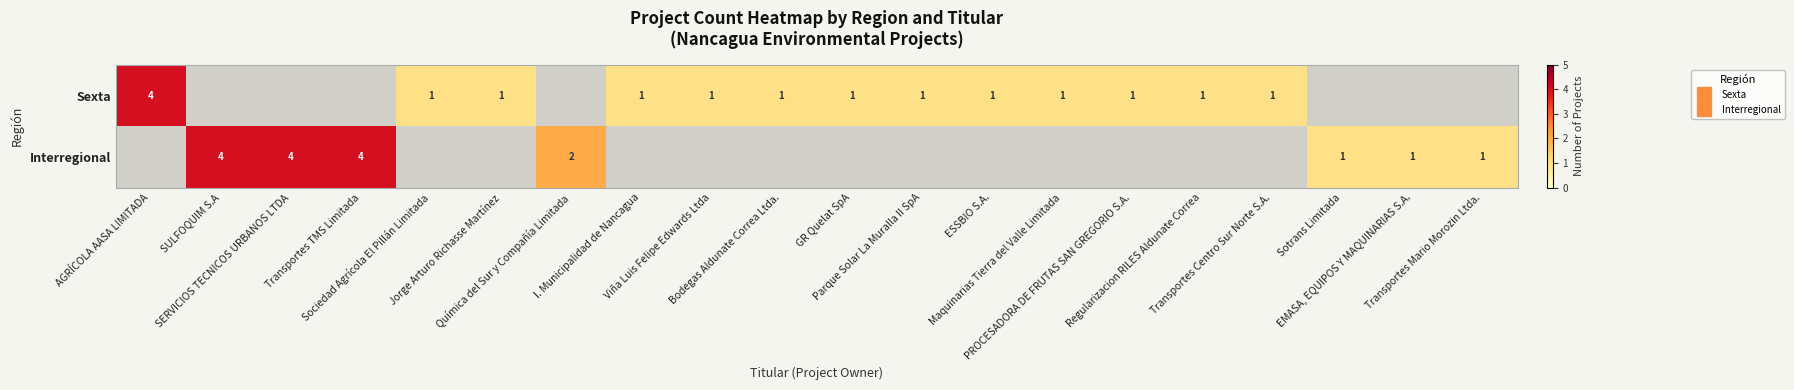

Which category has the lowest value in the Interregional series?

AGRÍCOLA AASA LIMITADA